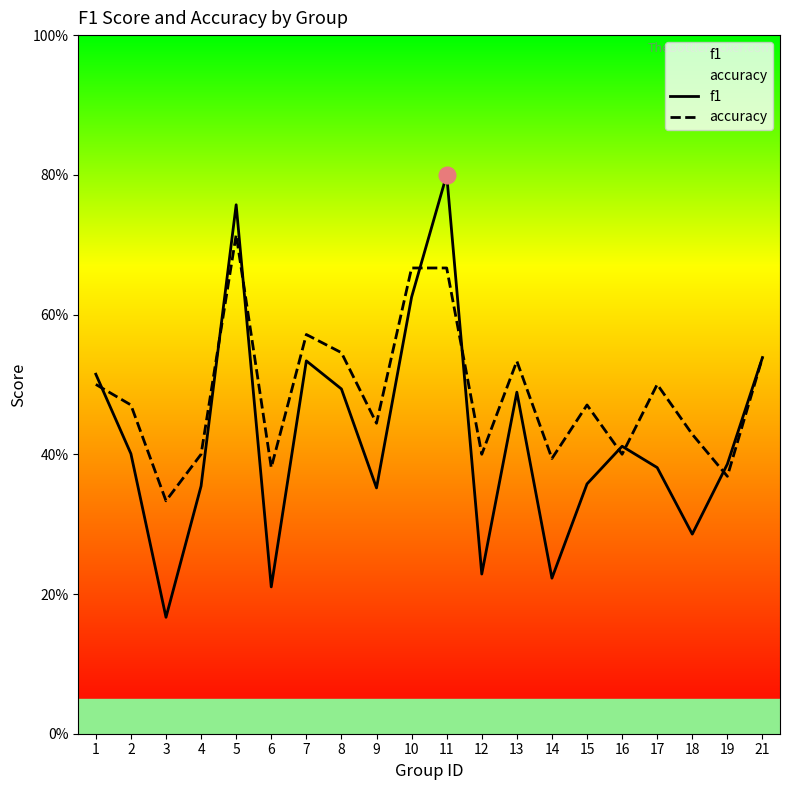

At which label is accuracy closest to 0?

3